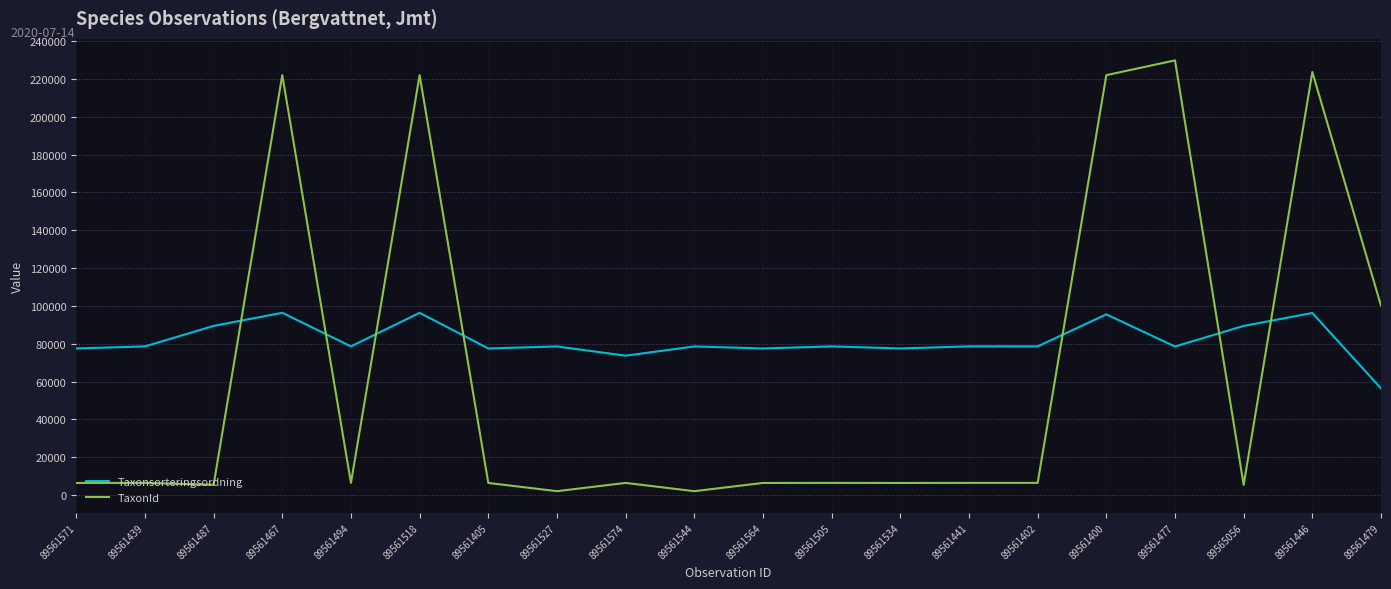

Where do TaxonId and Taxonsorteringsordning first cross each other?

89561487 and 89561467